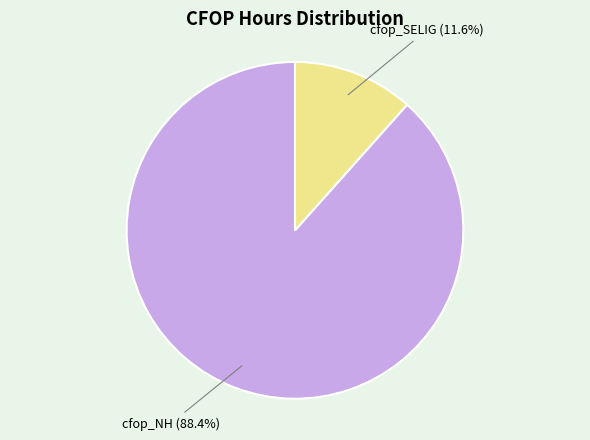

Which category has the biggest portion of the pie?

cfop_NH